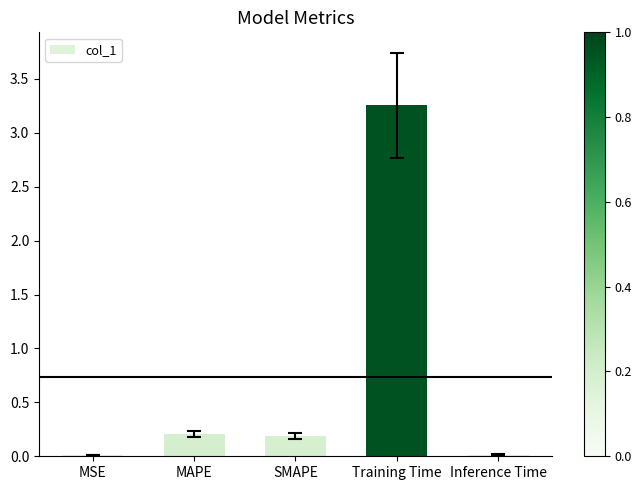

The chart shows a value of 5.7 at Training Time. True or false?

False